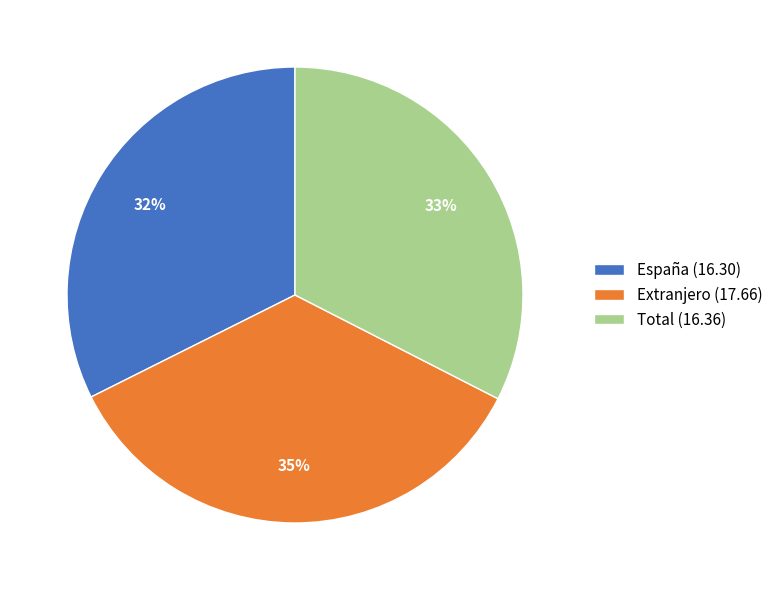

To the nearest percent, what is the difference between the Extranjero (17.66) and España (16.30) slice percentages?

3%